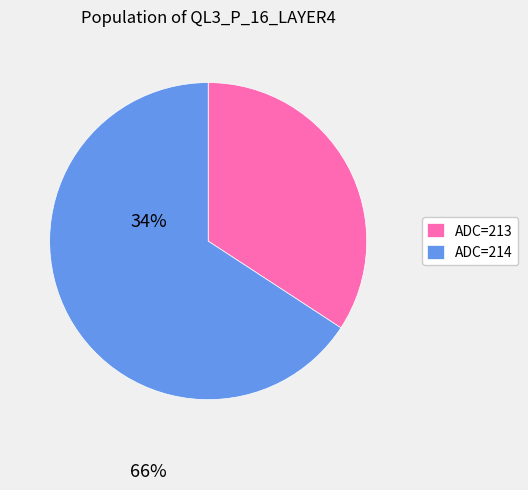

Between ADC=213 and ADC=214, which is larger?

ADC=214